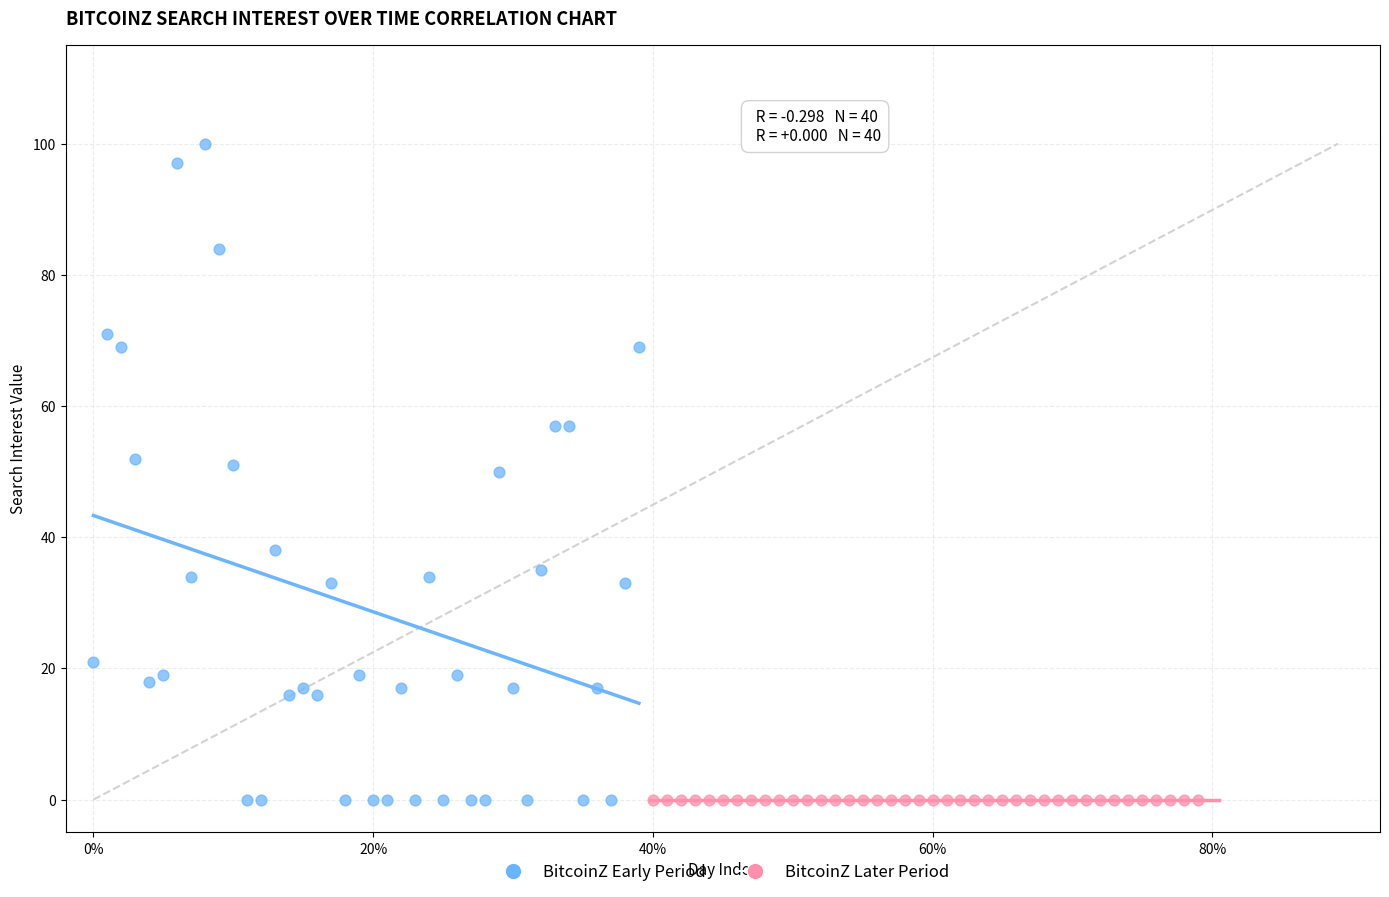

Which series reaches the maximum Y coordinate?

BitcoinZ Early Period